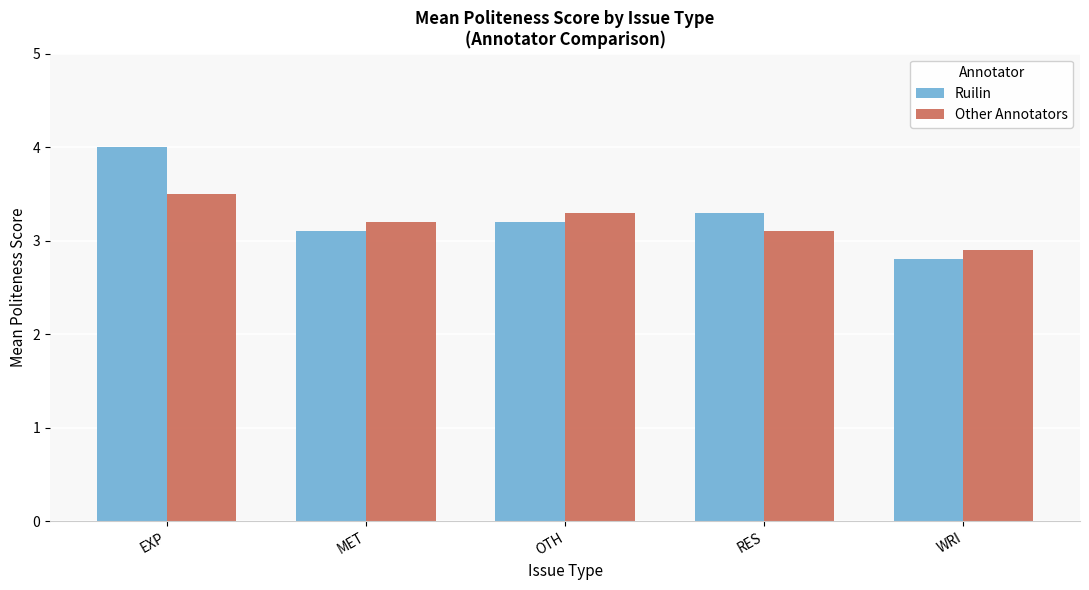

What is the sum of all Other Annotators values?

16.0